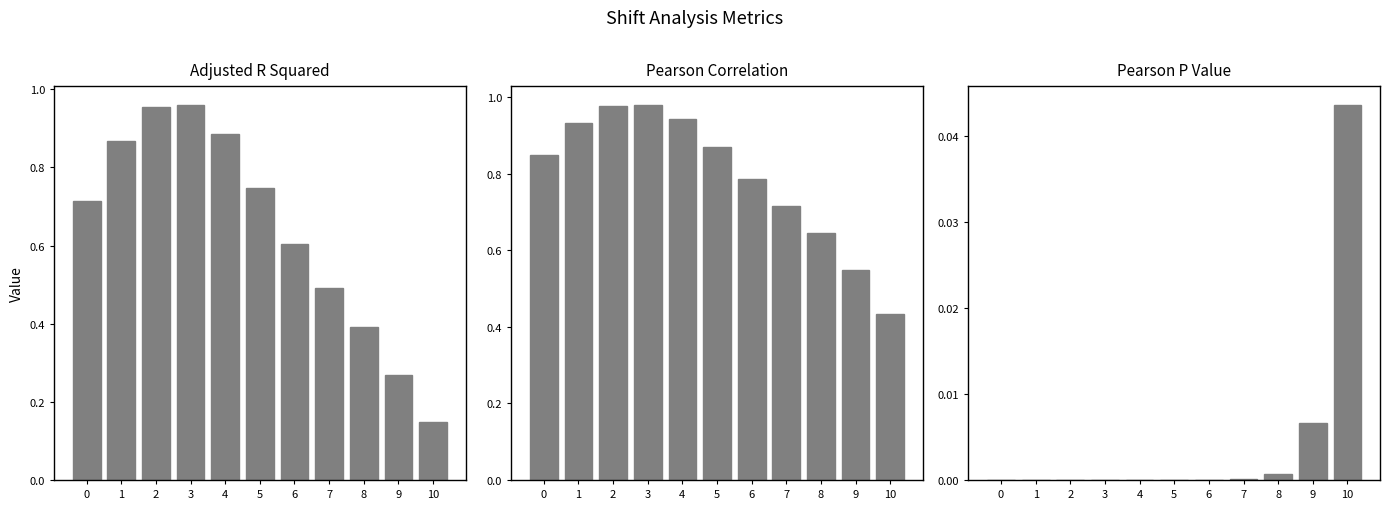

How many groups of bars are there?

11